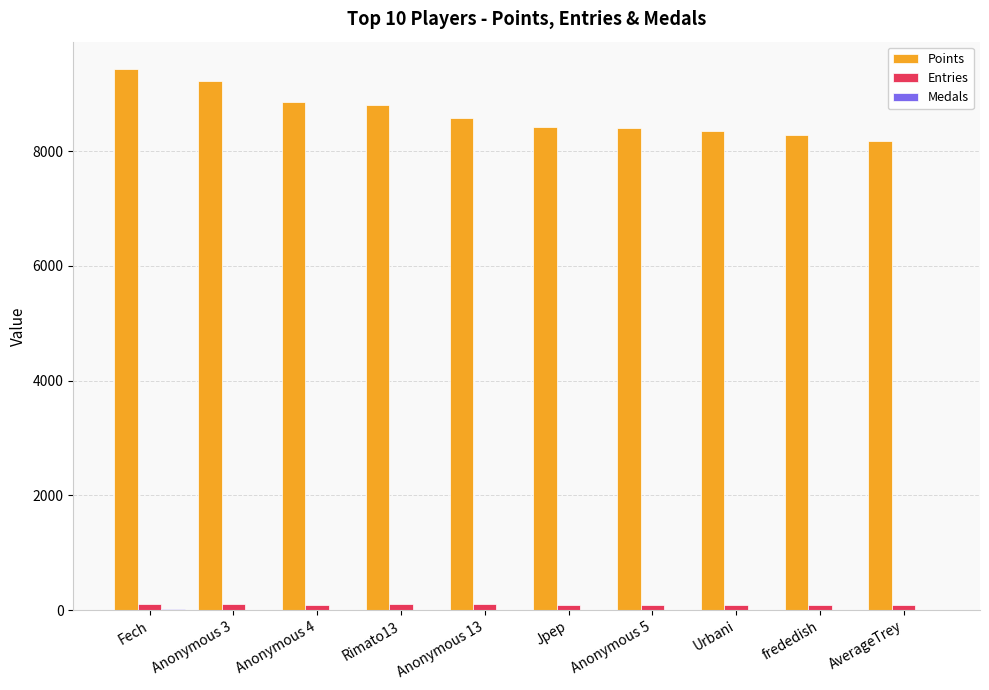

Are the bars grouped side by side (vs. stacked)?

Yes